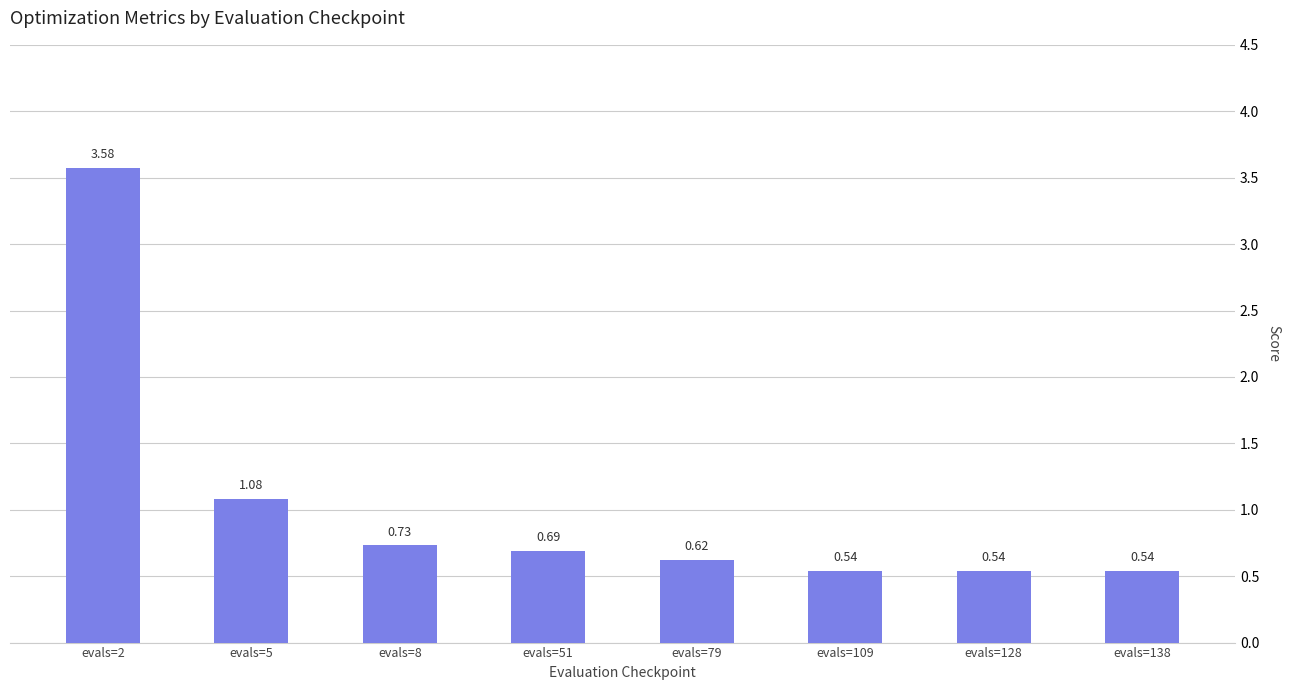

What is the difference between the maximum and minimum values?

3.0